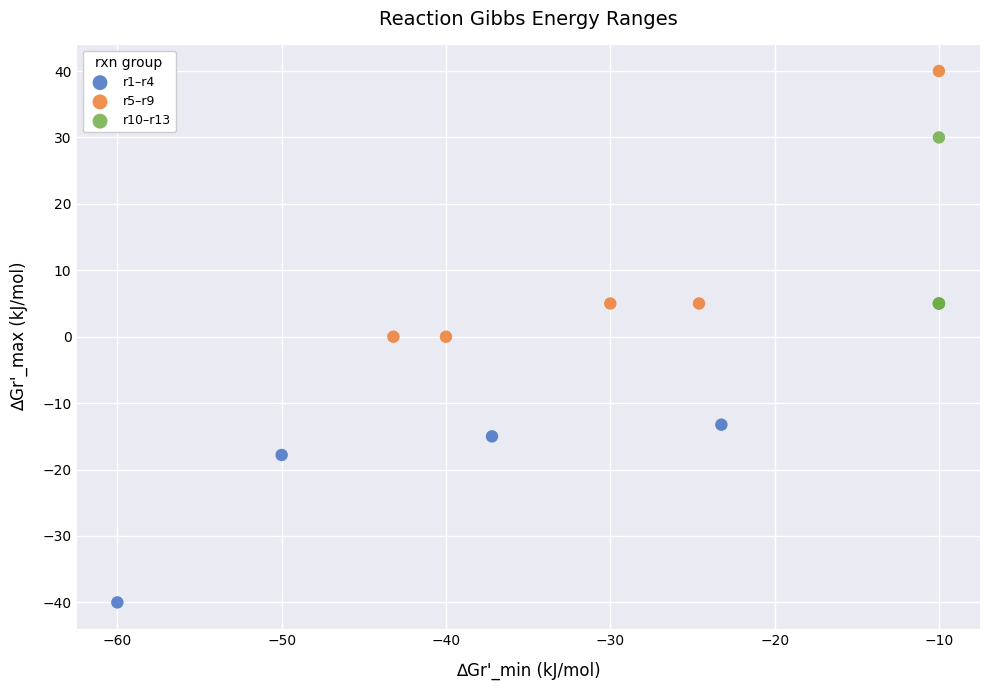

Which series has the widest spread of Y values?

r5–r9